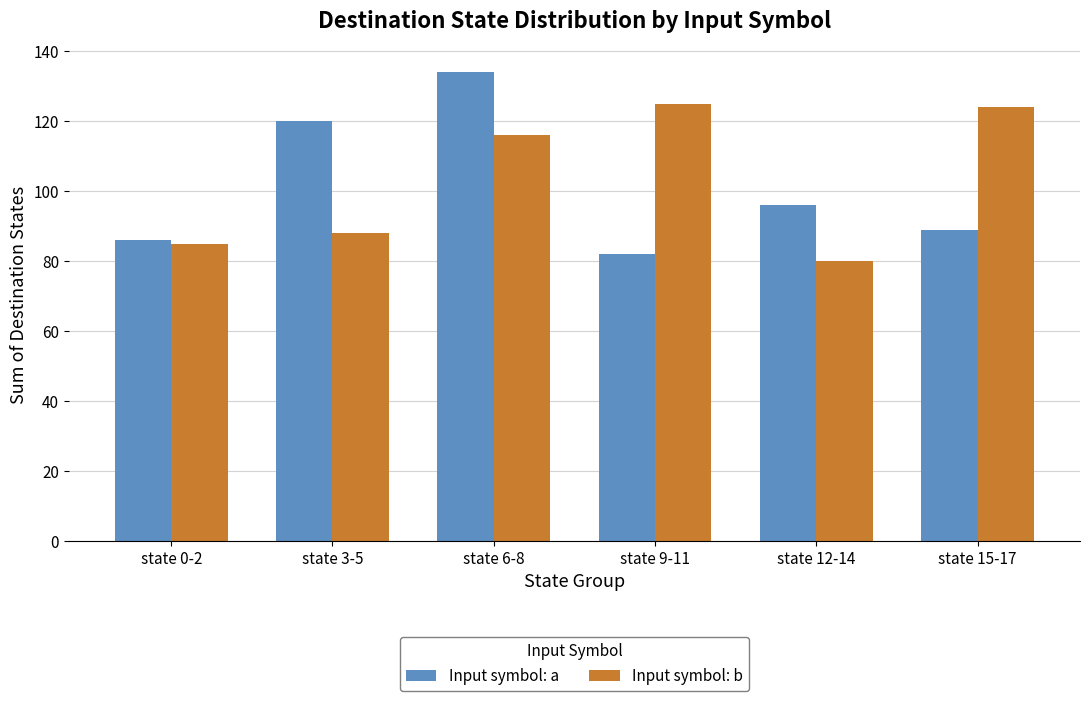

What are all the series names shown in the legend?

Input symbol: a, Input symbol: b